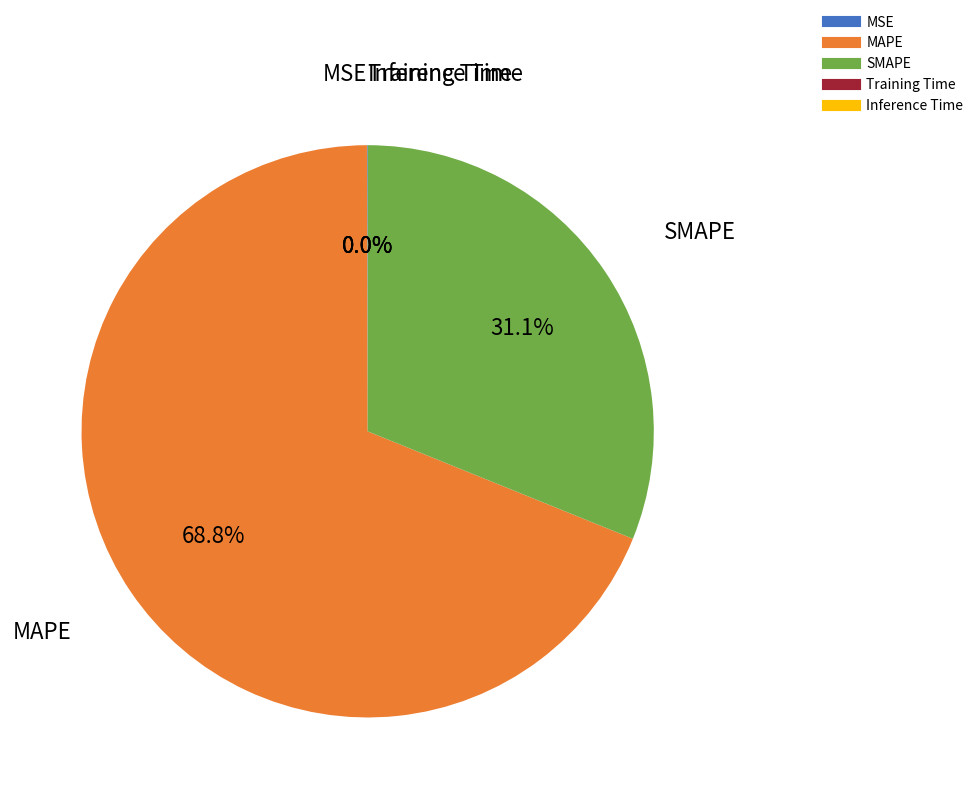

What is the largest slice in the pie chart?

MAPE